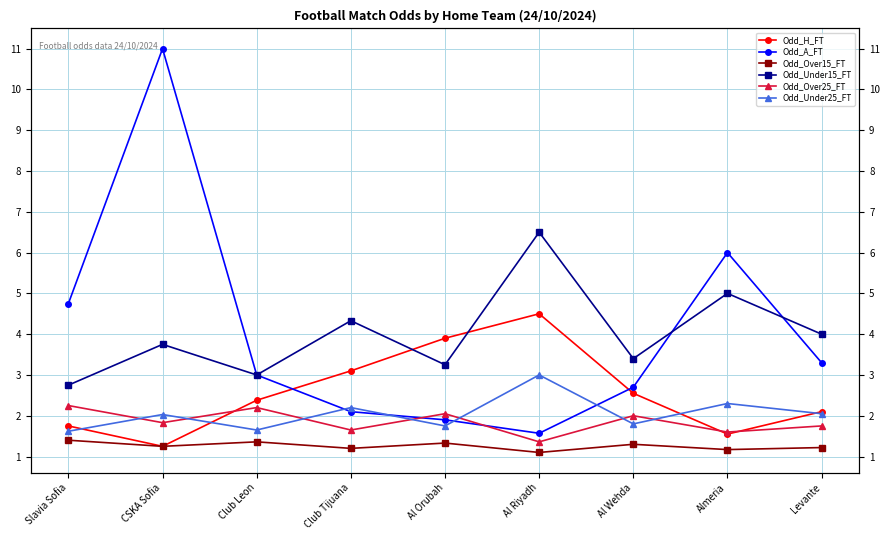

Reading left to right, what are all the values shown in this chart?

Odd_H_FT: 1.8	1.2	2.4	3.1	3.9	4.5	2.5	1.6	2.1
Odd_A_FT: 4.8	11.0	3.0	2.1	1.9	1.6	2.7	6.0	3.3
Odd_Over15_FT: 1.4	1.2	1.4	1.2	1.3	1.1	1.3	1.2	1.2
Odd_Under15_FT: 2.8	3.8	3.0	4.3	3.2	6.5	3.4	5.0	4.0
Odd_Over25_FT: 2.2	1.8	2.2	1.6	2.0	1.4	2.0	1.6	1.8
Odd_Under25_FT: 1.6	2.0	1.6	2.2	1.8	3.0	1.8	2.3	2.0